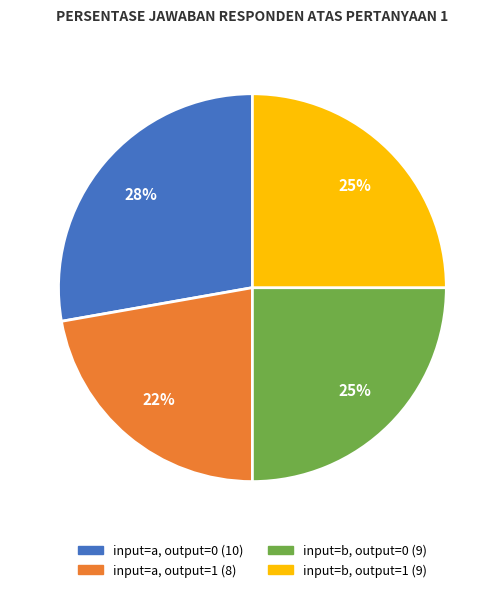

Is there a majority slice in this chart?

No